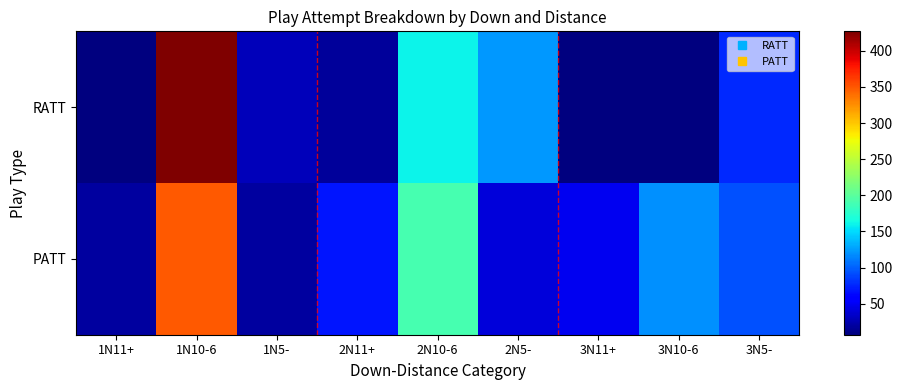

What is the spread (max minus min) of values at 2N5-?

83